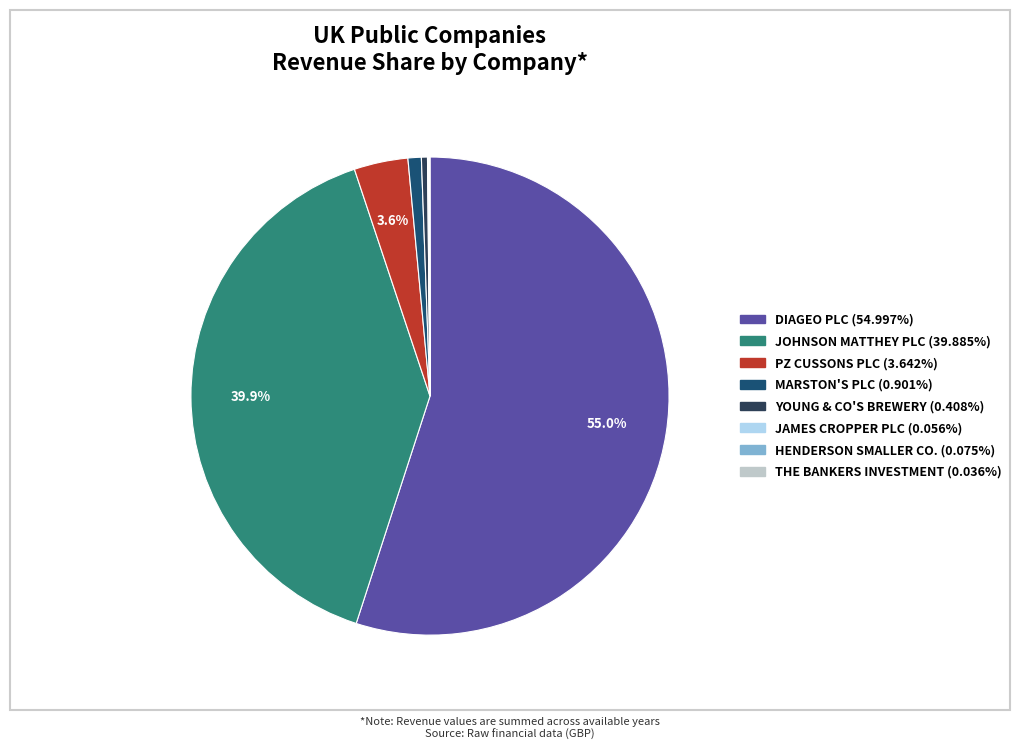

Is there a majority slice in this chart?

Yes